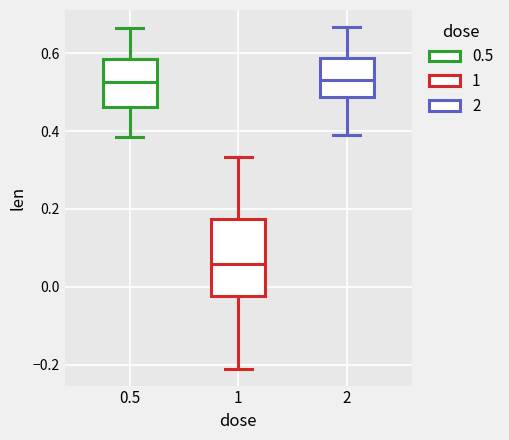

Where does the lower whisker of the box at x = 0.5 end on the y-axis? The values are not printed on the chart, so give them approximately, as read against the axis.

0.38